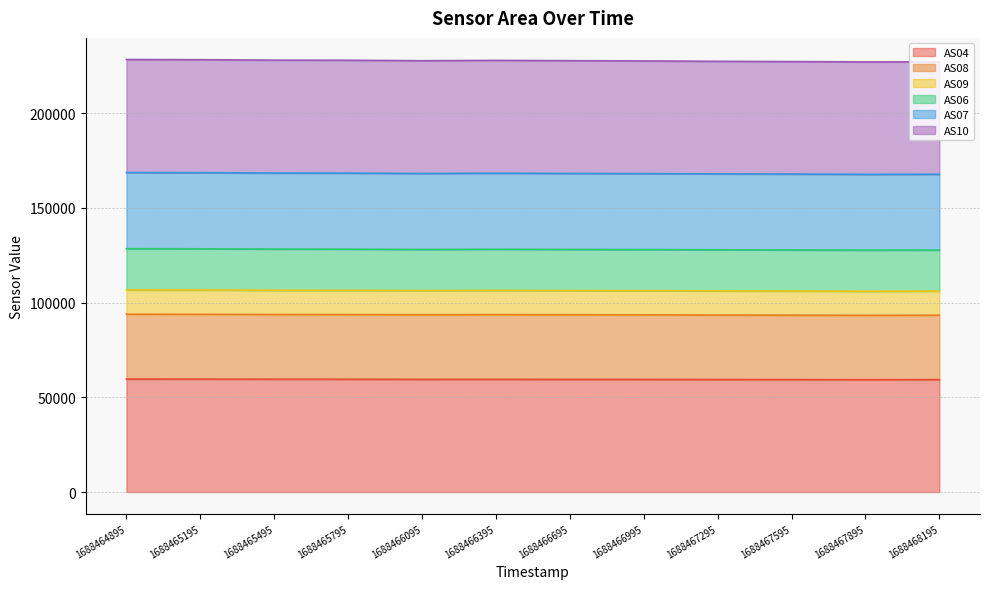

Where is AS10 nearest to the value 227613?

1688466095